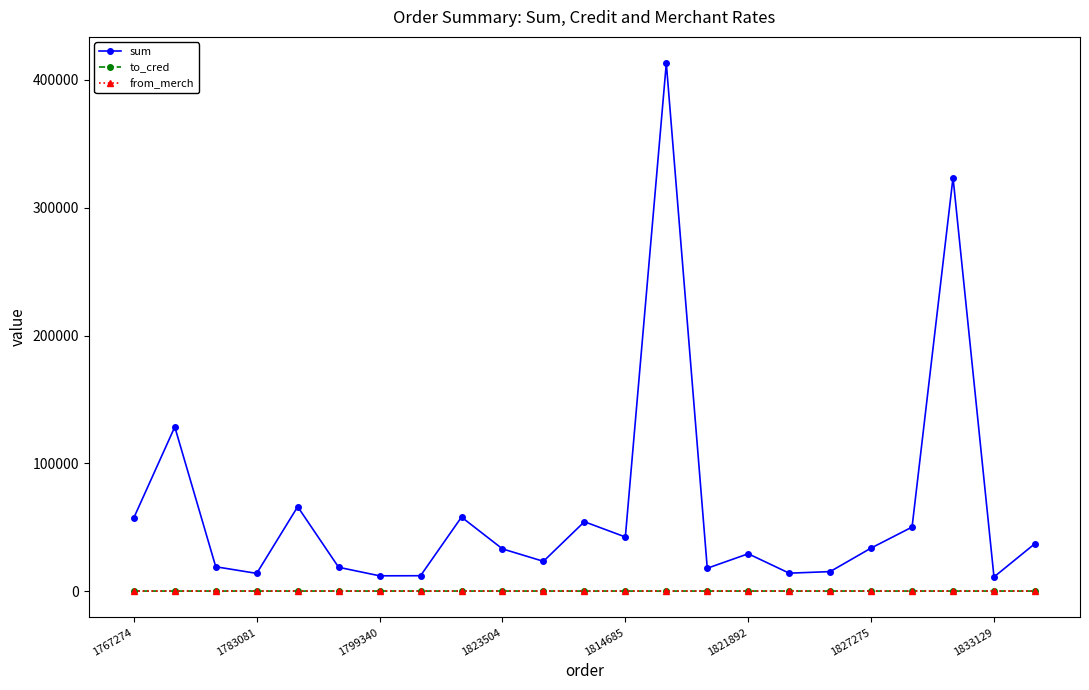

How many from_merch values are between 3 and 4?

22